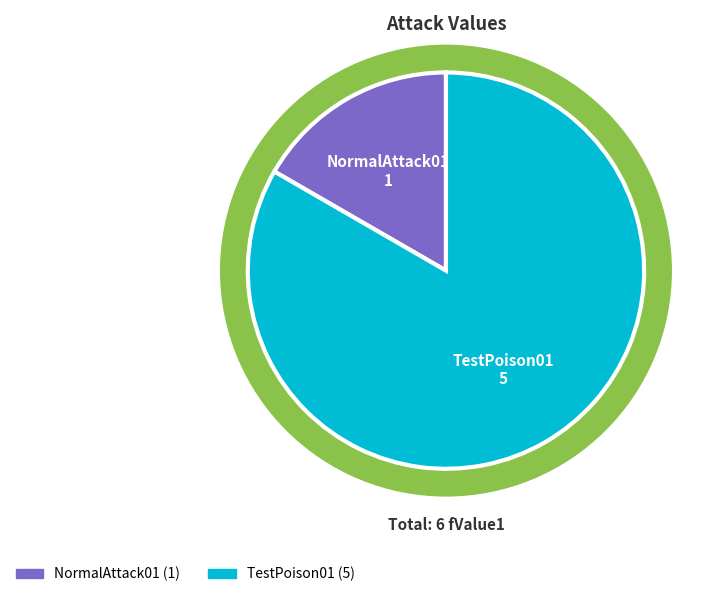

How many slices are in this pie chart?

2